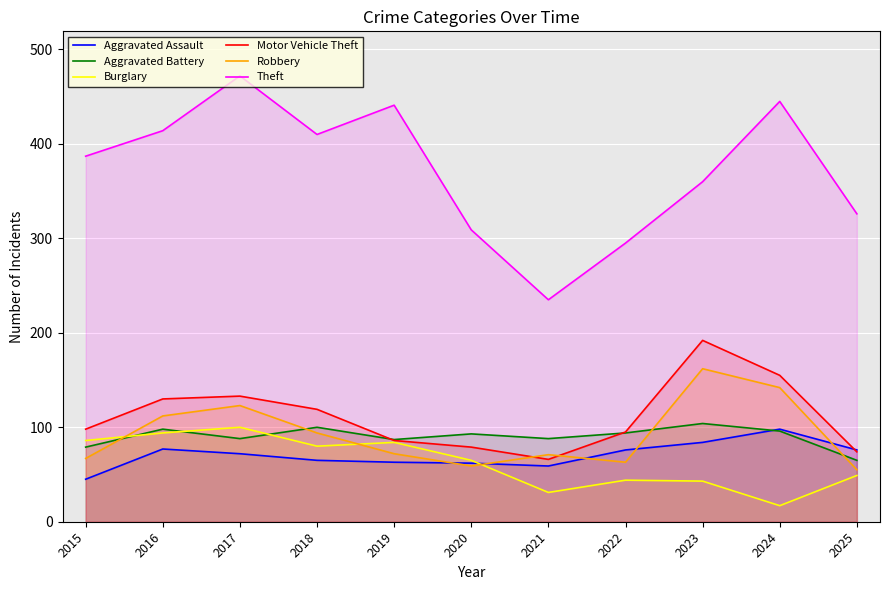

At which label does Aggravated Assault first exceed 72?

2016